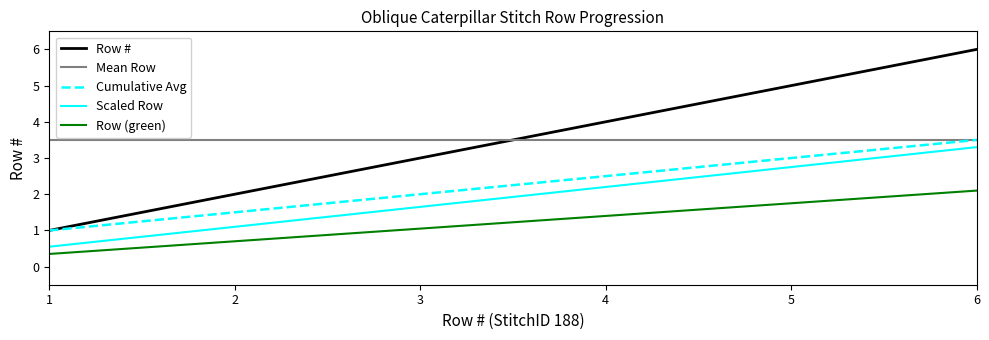

How many values are between 2 and 5?

4